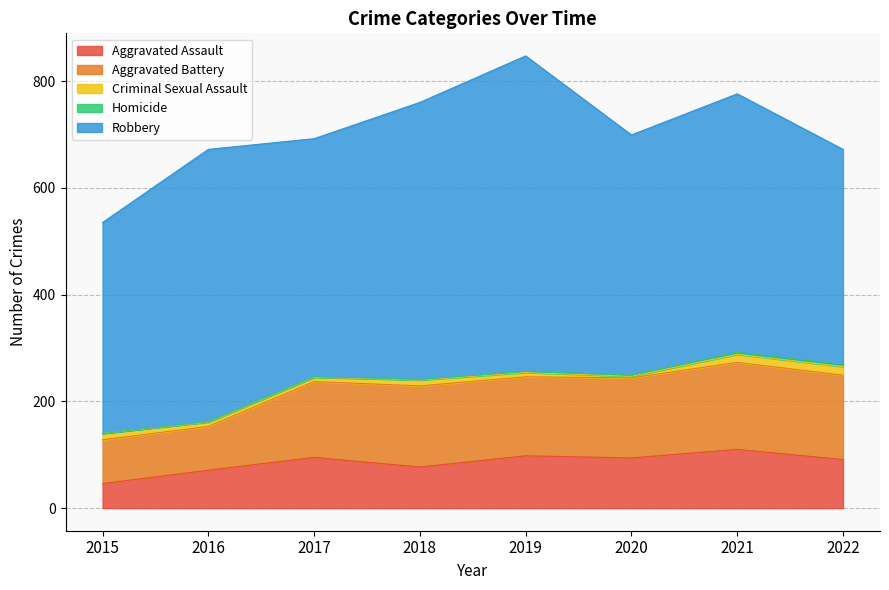

What is the highest value of the Homicide series?

4